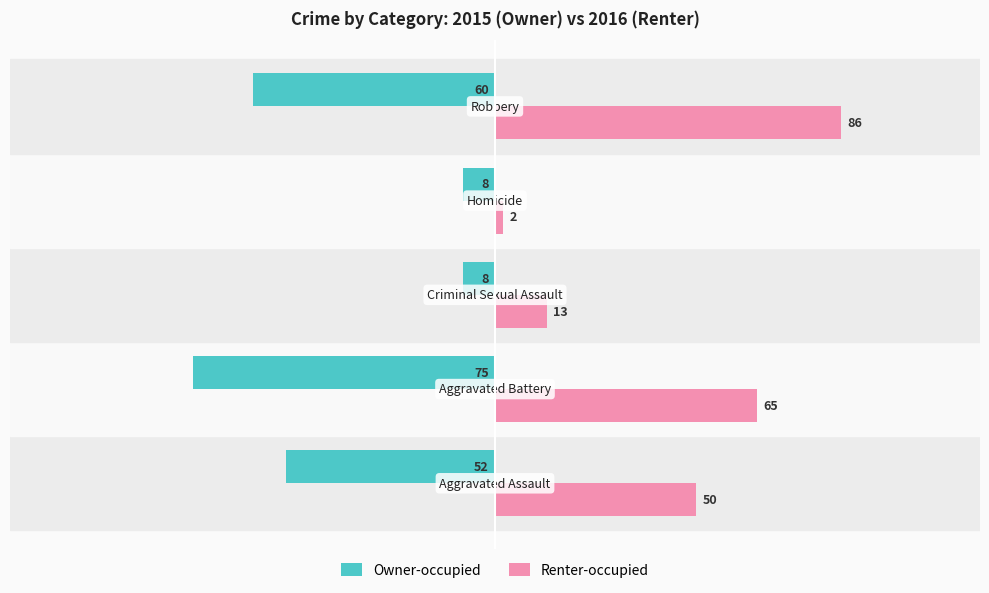

Which series has the largest total across all categories?

Renter-occupied